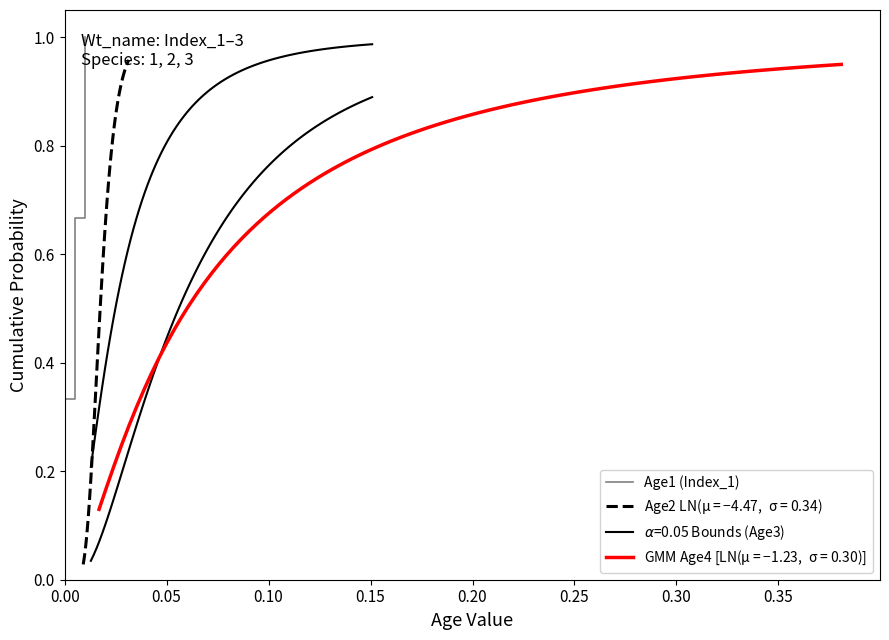

What is the highest value of the Age1 (Index_1) series?

1.0